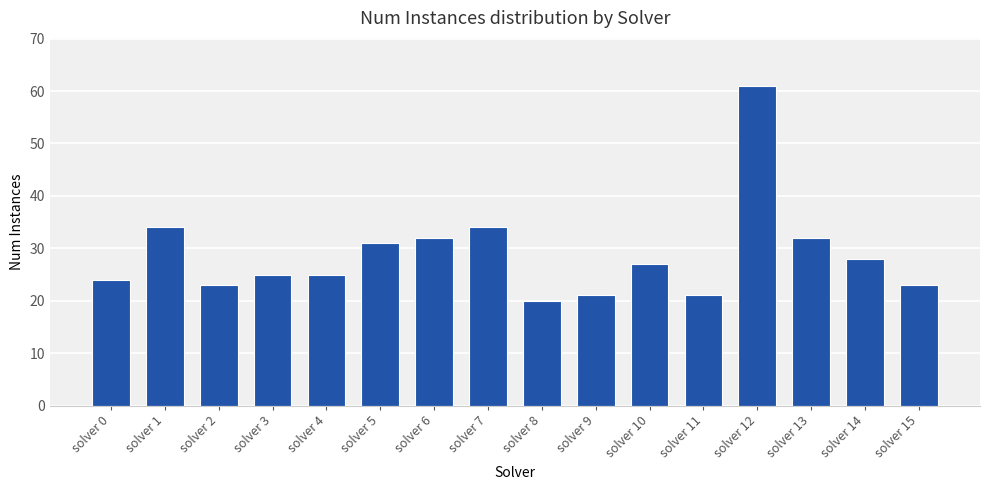

Where does the data first go above 27?

solver 1